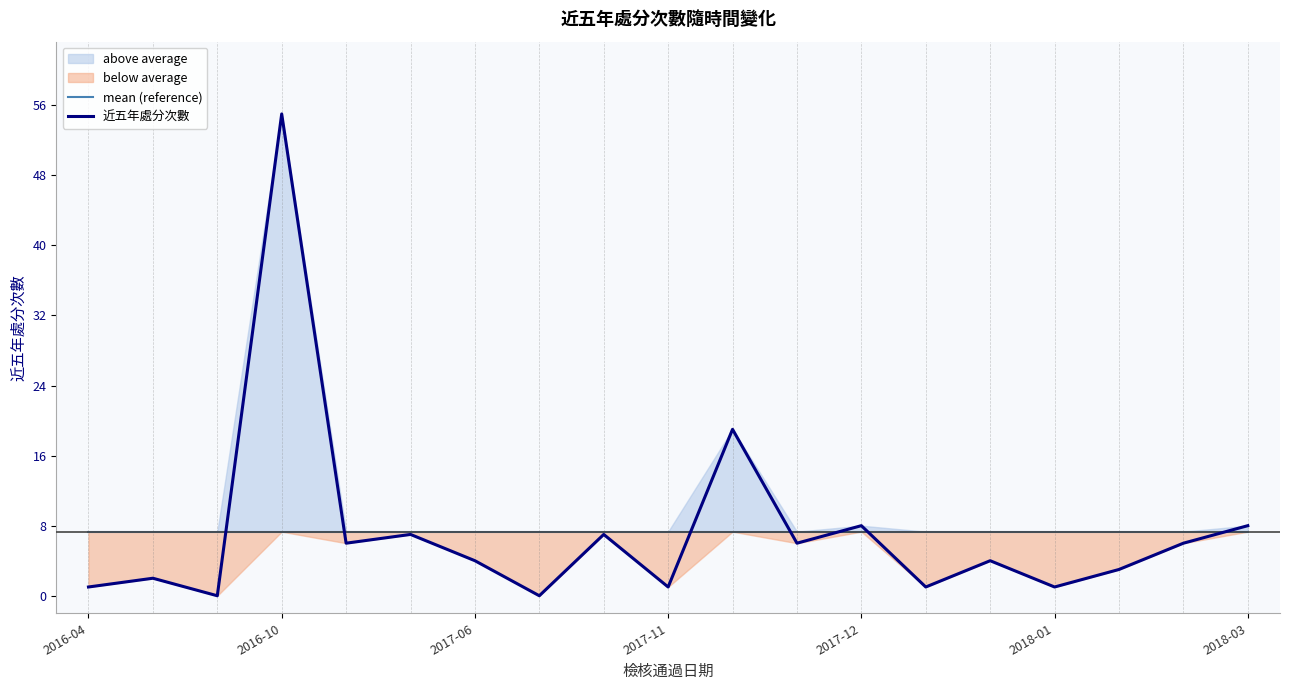

Where is mean (reference) nearest to the value 7?

2016-04